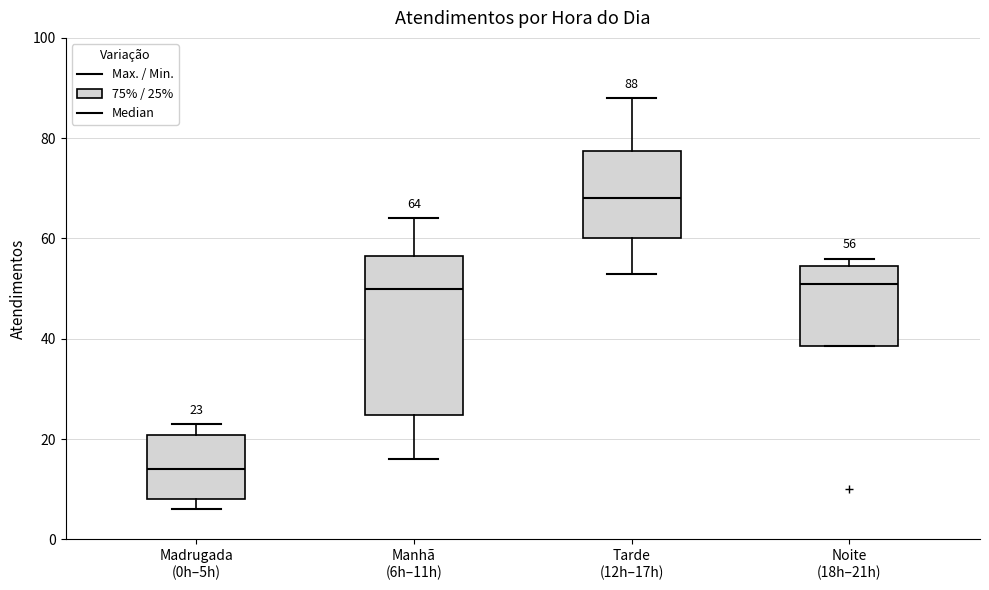

Which box is the tallest, from its lower edge to its upper edge?

Manhã (6h–11h)